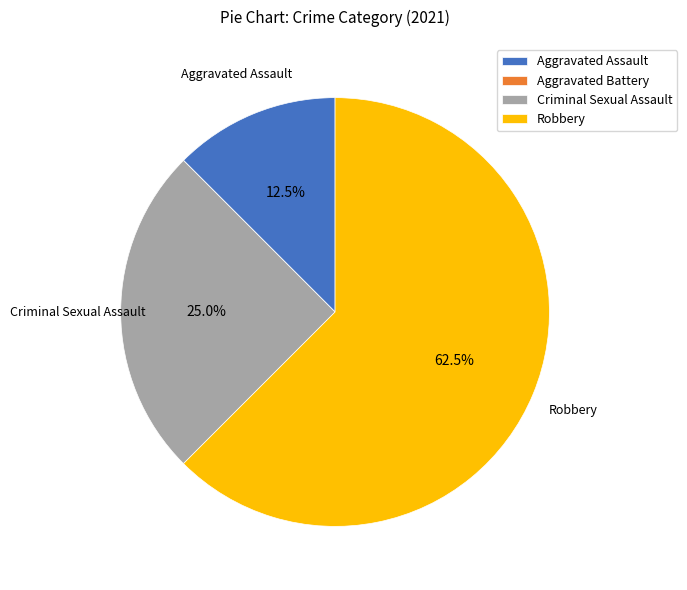

Is there a majority slice in this chart?

Yes